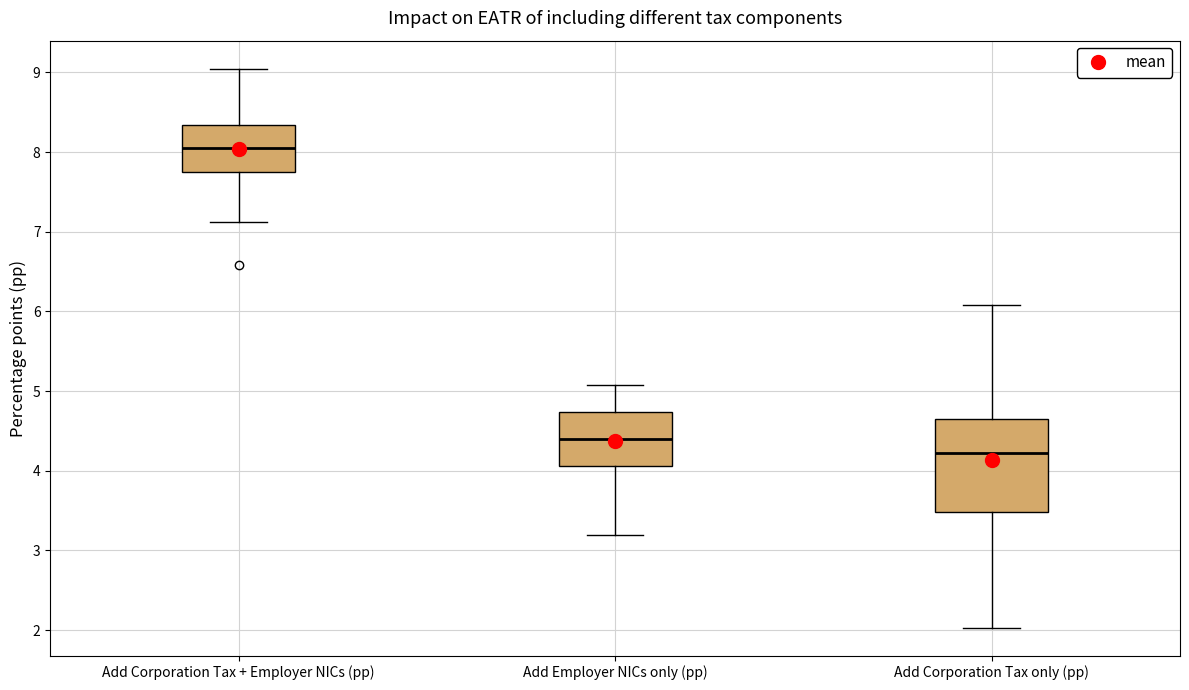

Reading left to right, transcribe this box plot: for each box, give where its median line is, the range the box spans, and where its two whiskers end, as read against the y-axis. The values are not printed on the chart, so give them approximately, as read against the axis.

Add Corporation Tax + Employer NICs (pp): median 8.0, box 7.8 to 8.3, whiskers 7.1 to 9.0
Add Employer NICs only (pp): median 4.4, box 4.1 to 4.7, whiskers 3.2 to 5.1
Add Corporation Tax only (pp): median 4.2, box 3.5 to 4.7, whiskers 2.0 to 6.1